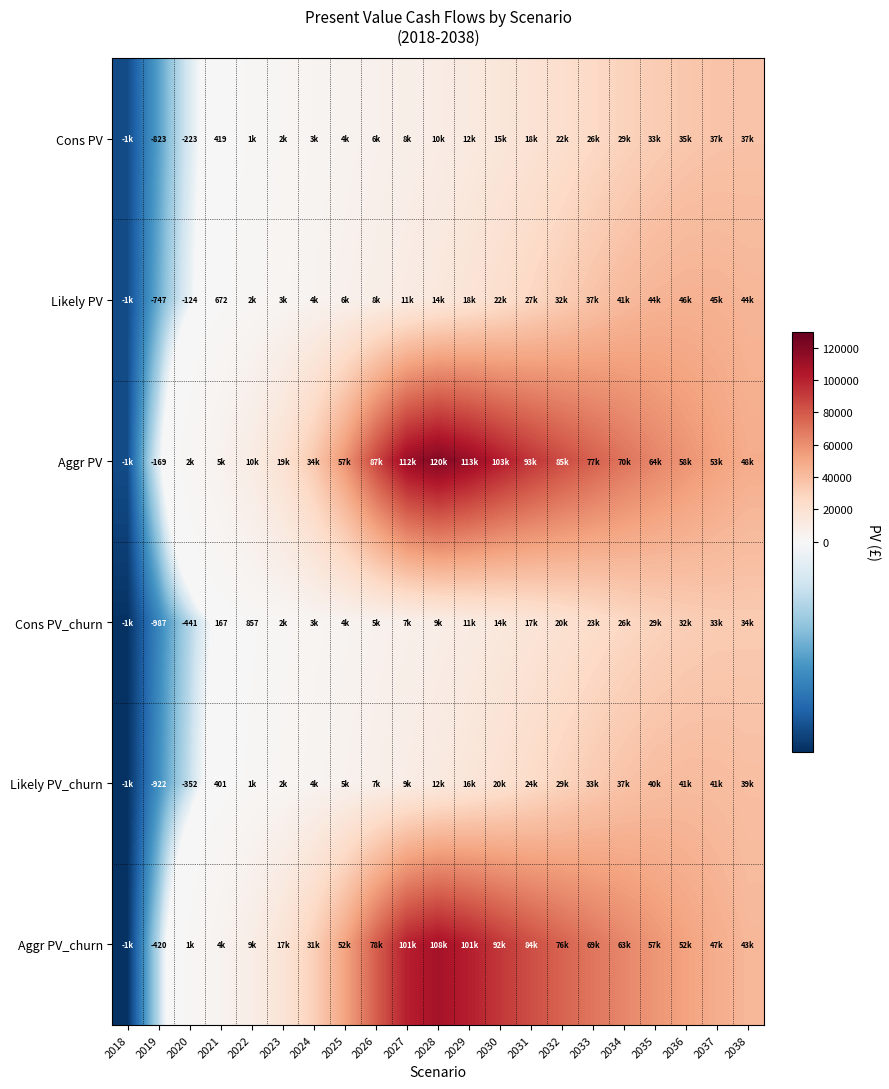

At 2019, list the series in order from largest to smallest.

Aggr PV, Aggr PV_churn, Likely PV, Cons PV, Likely PV_churn, Cons PV_churn